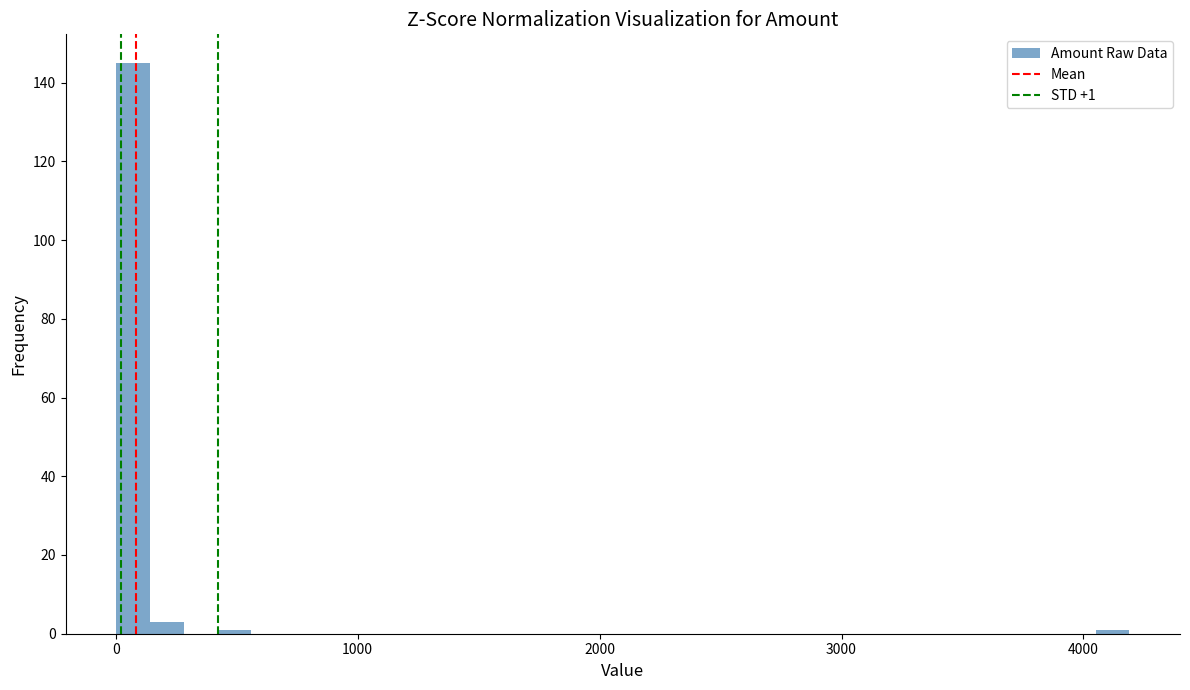

Read against the x-axis, roughly where is the centre of the tallest bar?

100